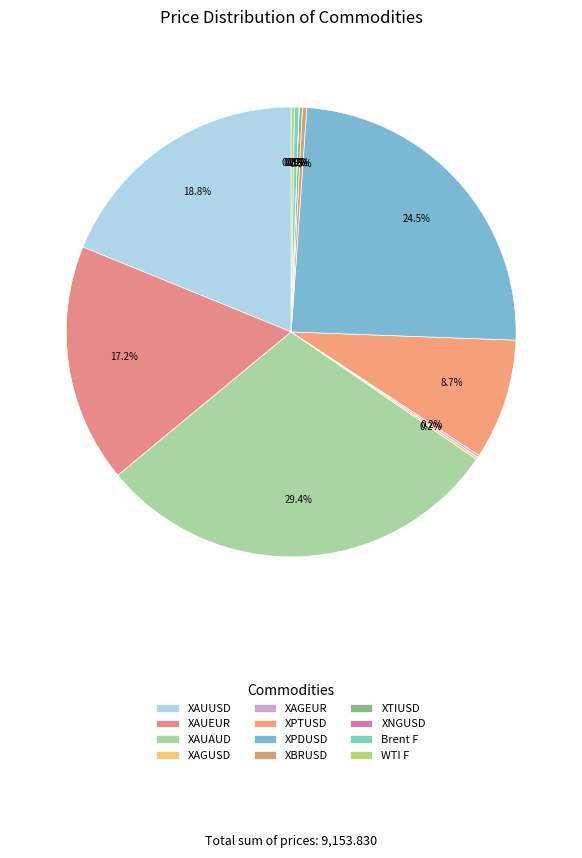

How many segments does this pie chart have?

12